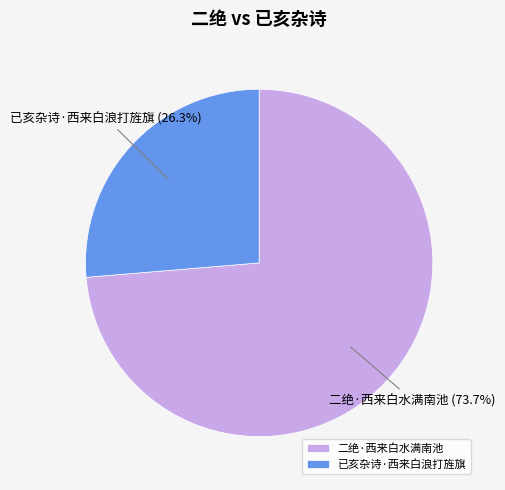

Combined, do 二绝·西来白水满南池 and 已亥杂诗·西来白浪打旌旗 account for over 50%?

Yes